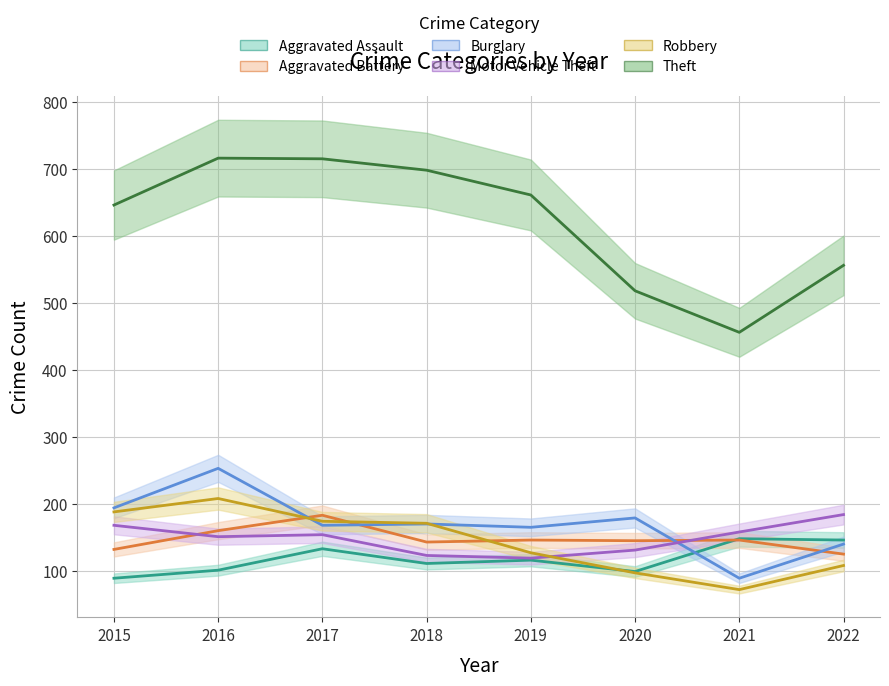

What is the difference between the maximum and minimum values in the Burglary series?

164